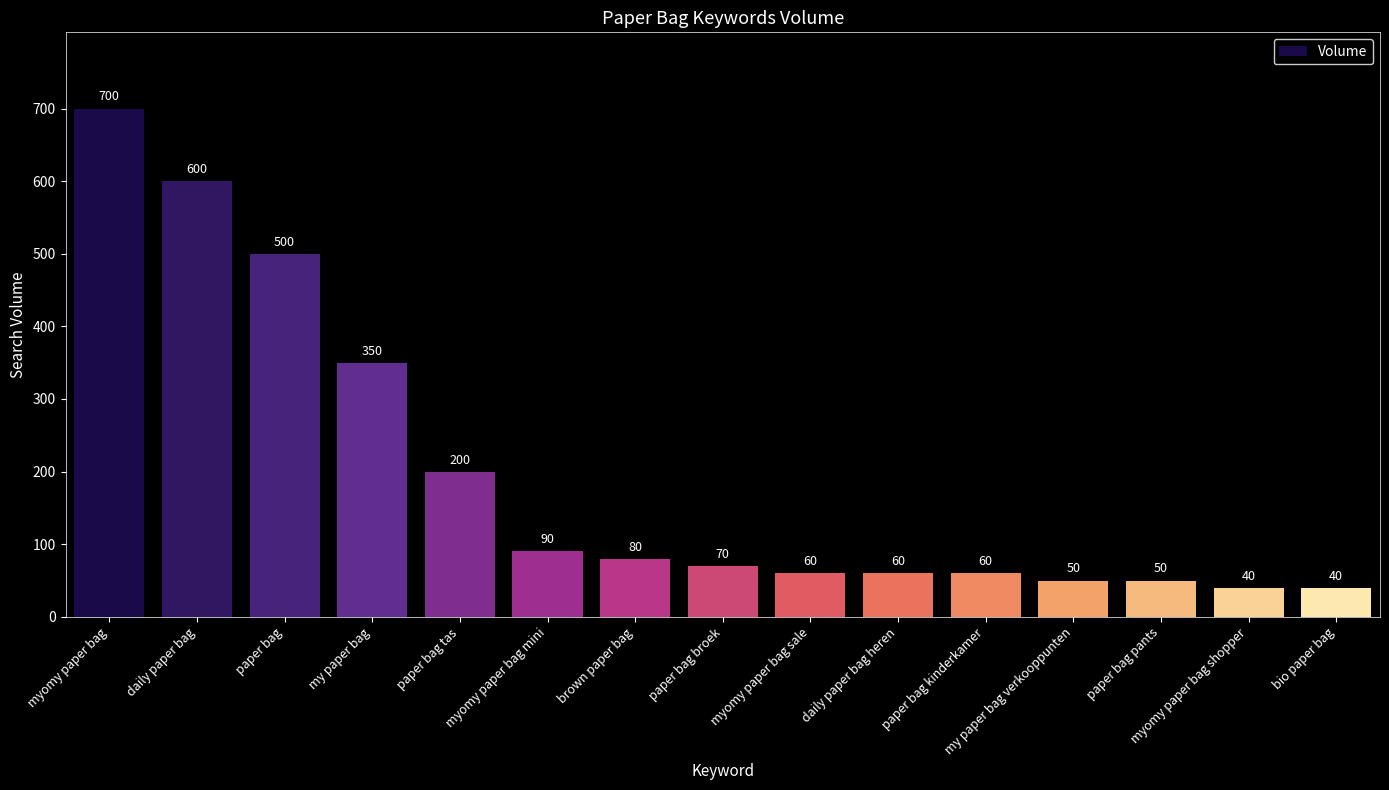

Where is the data nearest to the value 370?

my paper bag